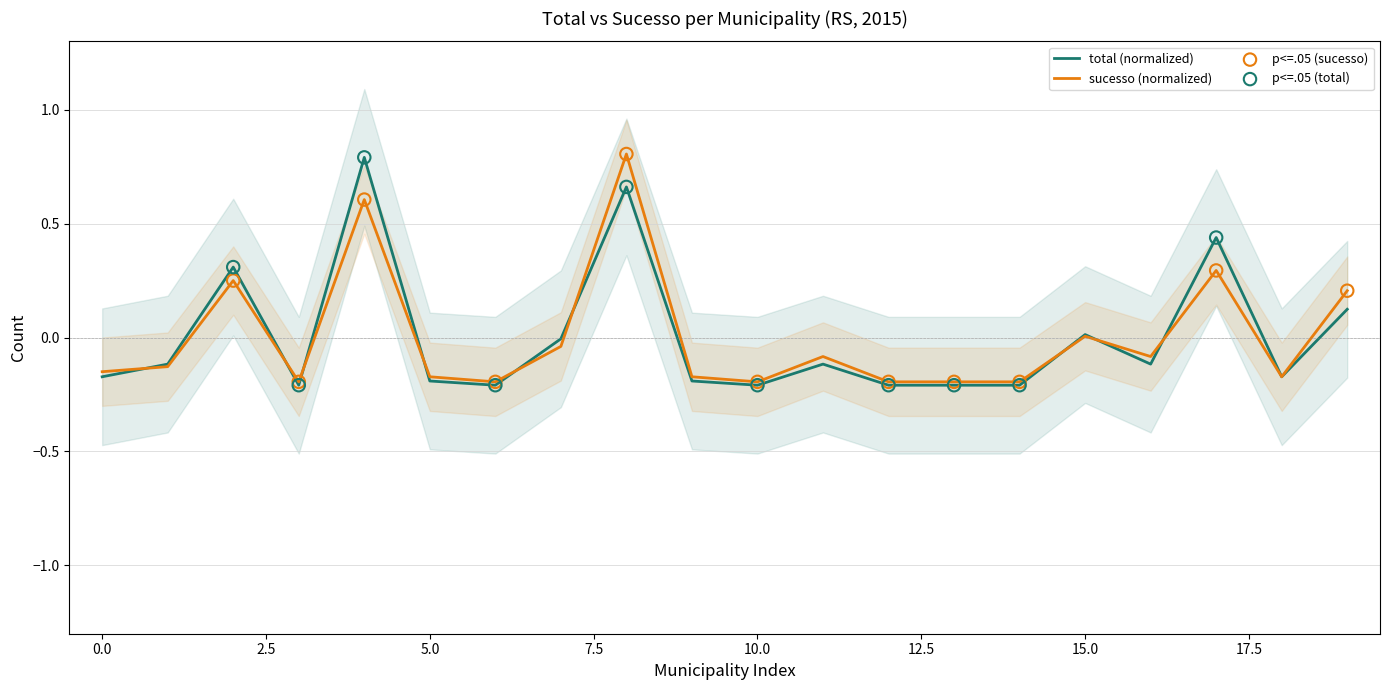

At how many categories does at least one series exceed 0?

6